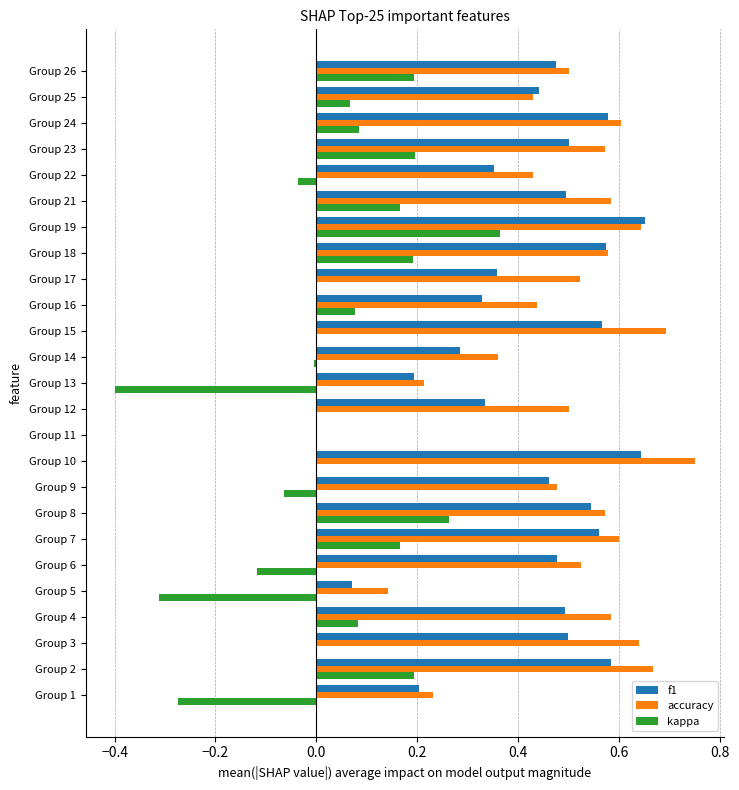

What is the sum of all f1 values?

10.7